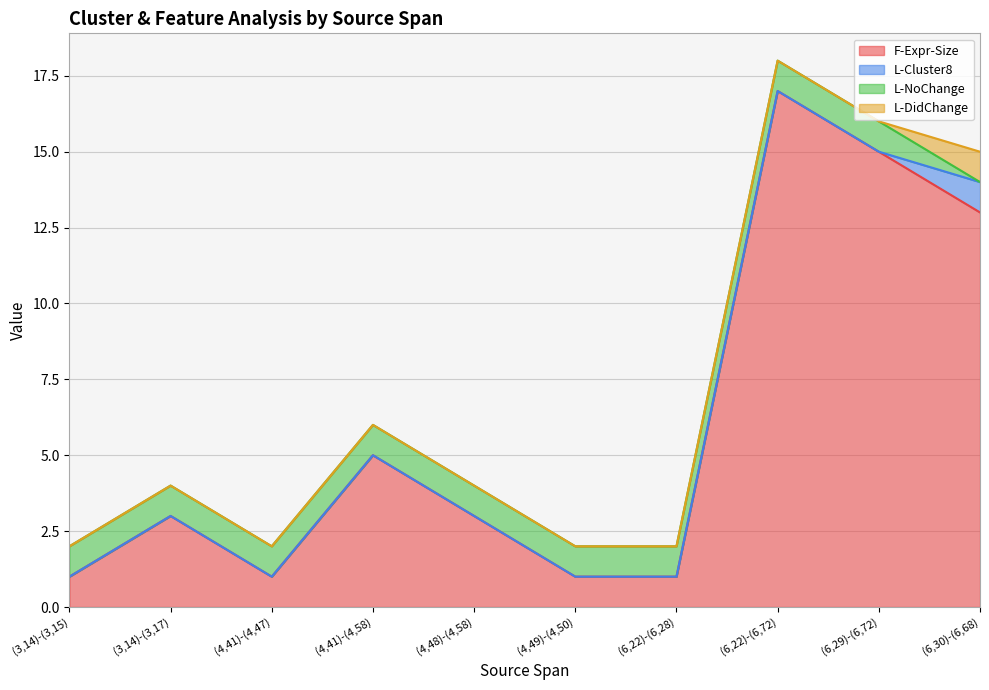

True or false: L-Cluster8 and F-Expr-Size cross at least once.

False